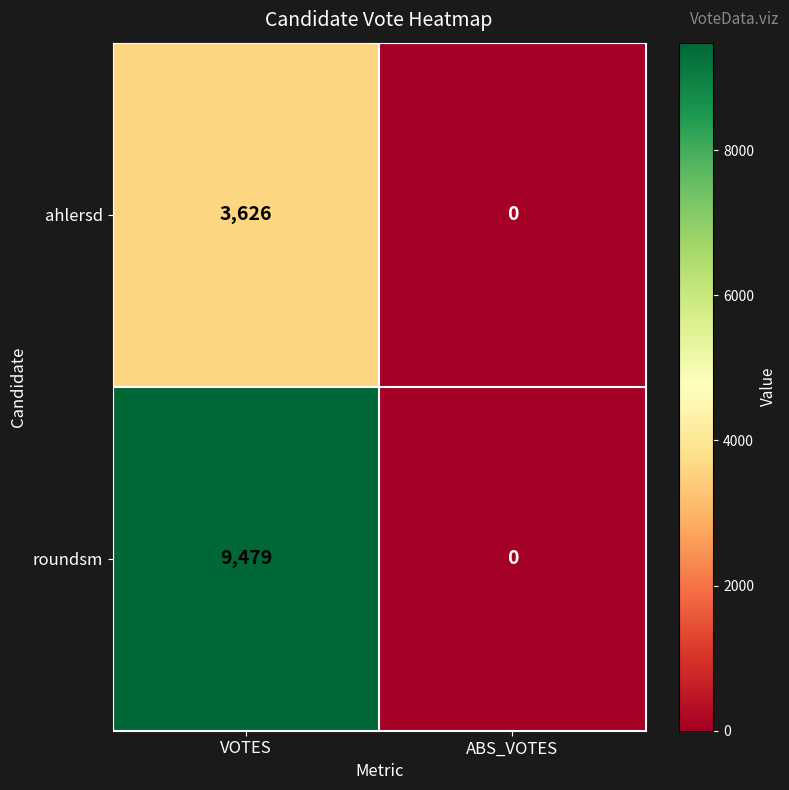

How many values in ahlersd are above zero?

1